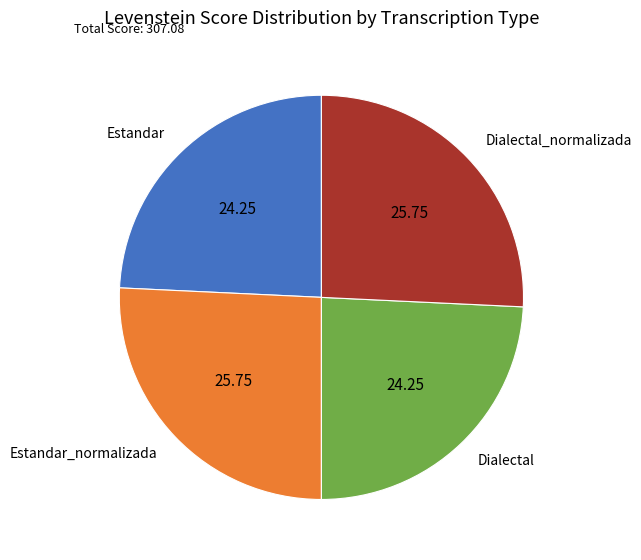

Combined, do Dialectal and Estandar account for over 50%?

No